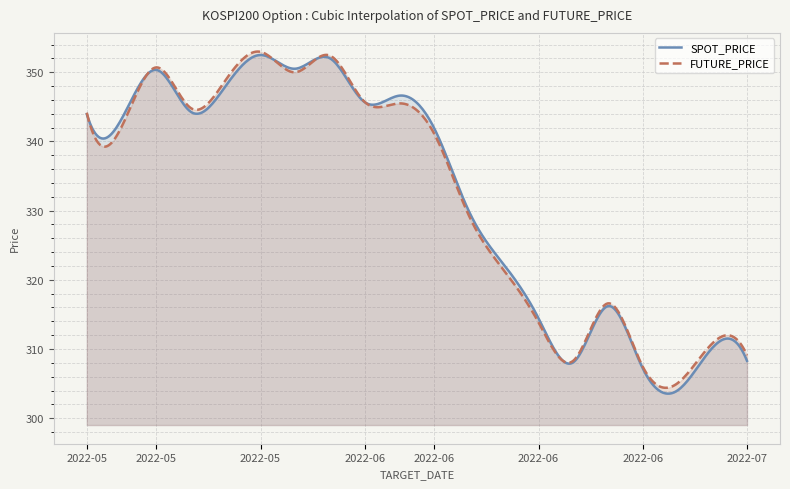

True or false: FUTURE_PRICE has more than 1 points higher than both neighbors.

True